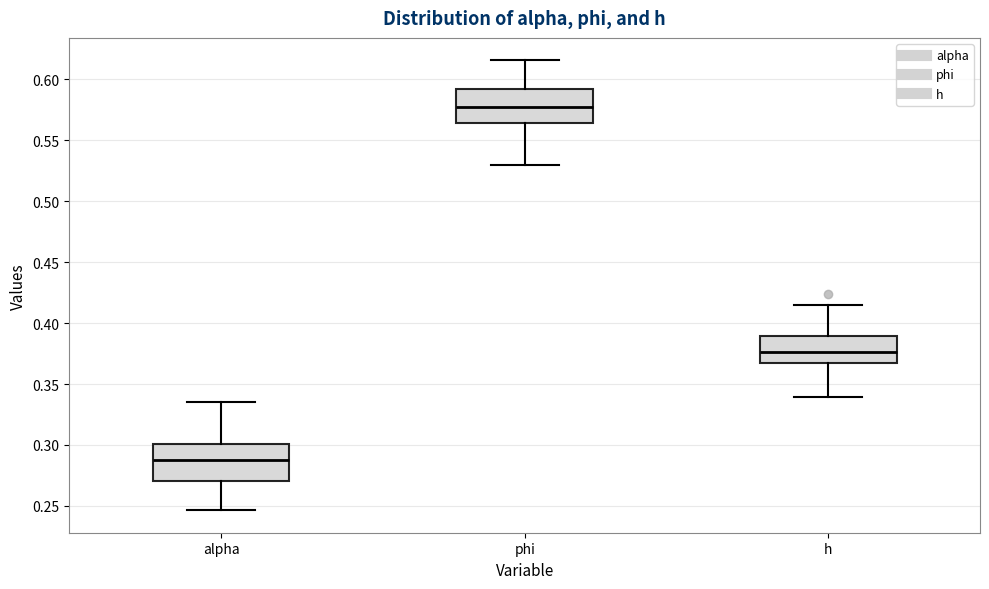

Reading left to right, read every box against the y-axis: the position of its median line, the range the box covers, and the ends of its whiskers. The values are not printed on the chart, so give them approximately, as read against the axis.

alpha: median 0.285, box 0.270 to 0.300, whiskers 0.245 to 0.335
phi: median 0.575, box 0.565 to 0.590, whiskers 0.530 to 0.615
h: median 0.375, box 0.365 to 0.390, whiskers 0.340 to 0.415